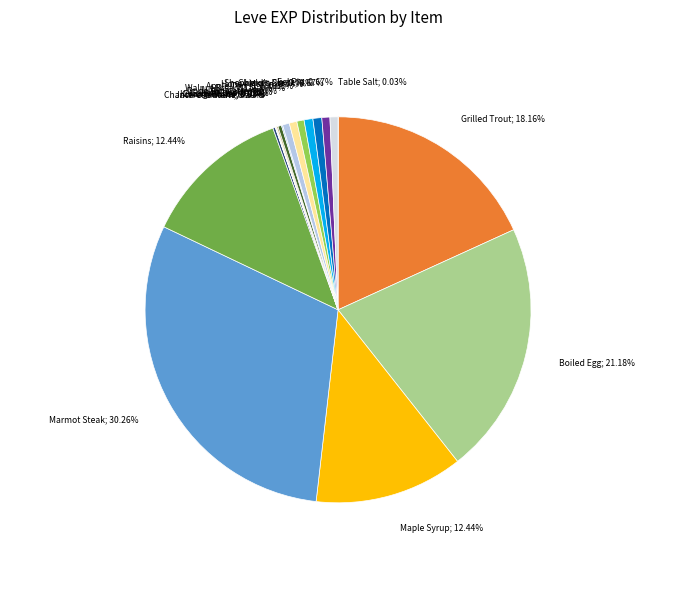

How many slices are in this pie chart?

20